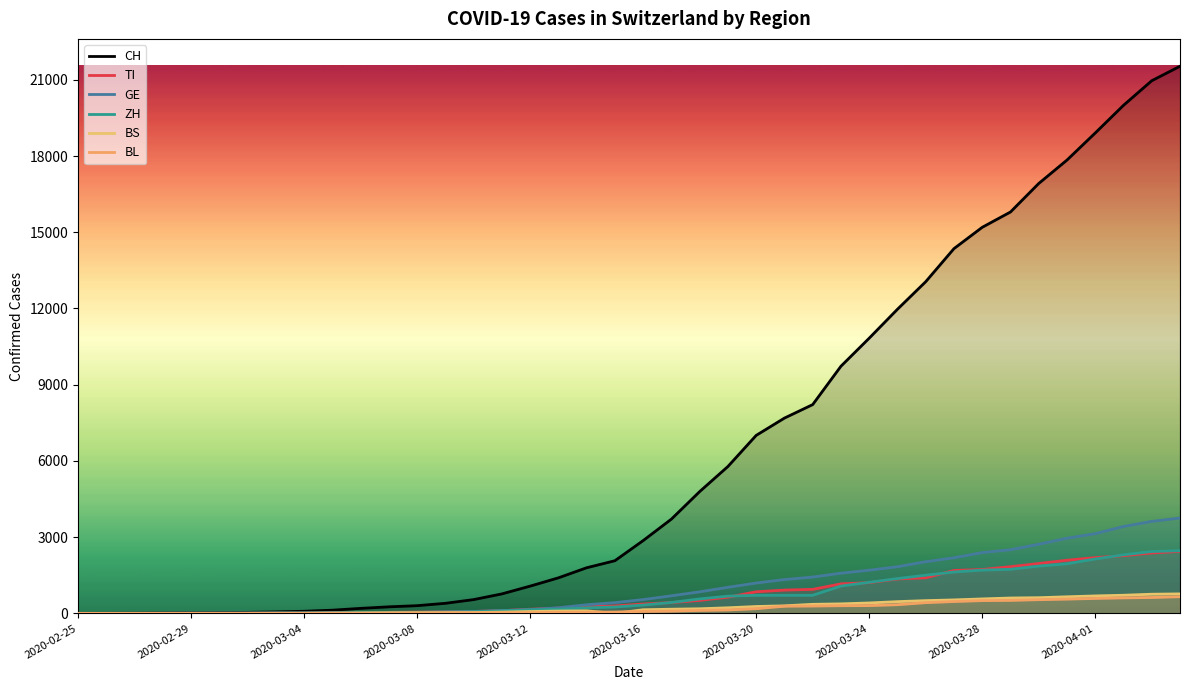

What is the difference between the BL values at 14 and 2020-03-08?

21